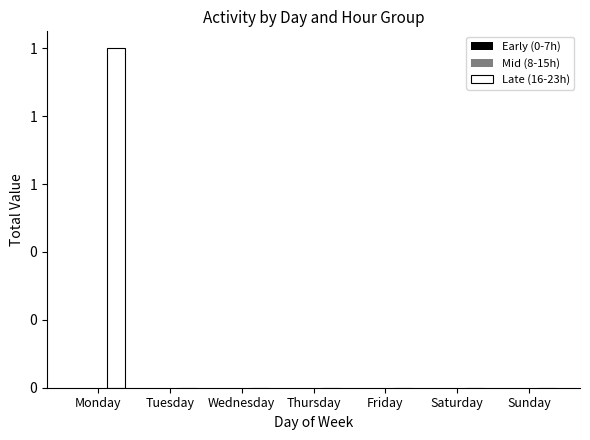

Are the bars horizontal?

No